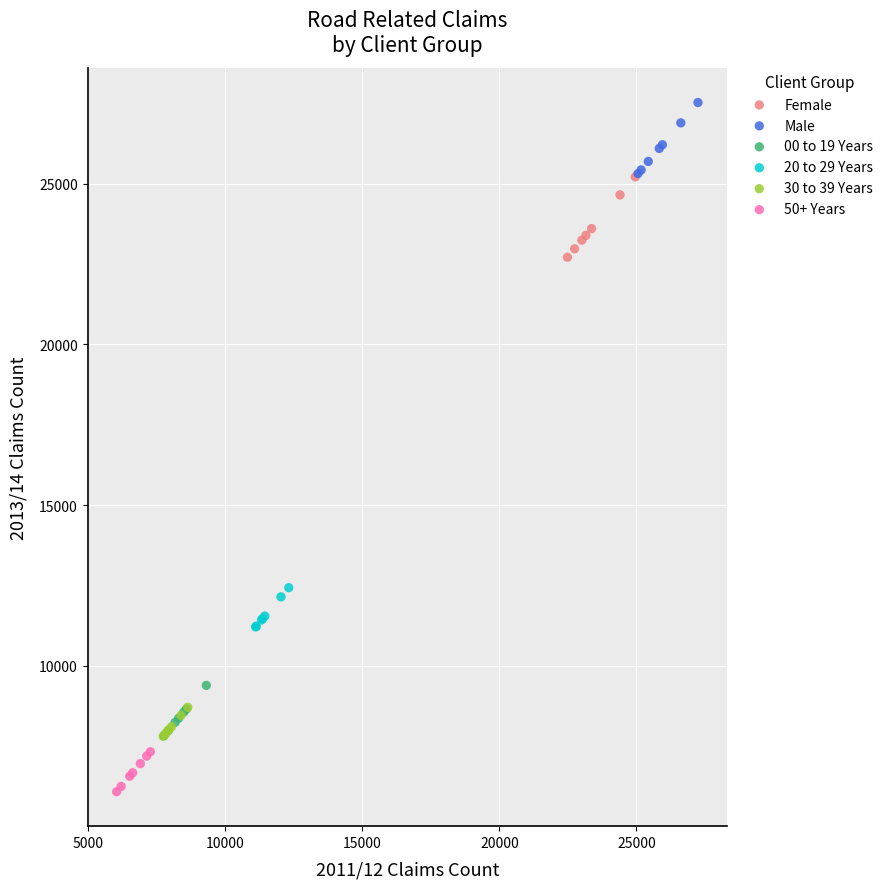

Which series contains the highest Y value?

Male